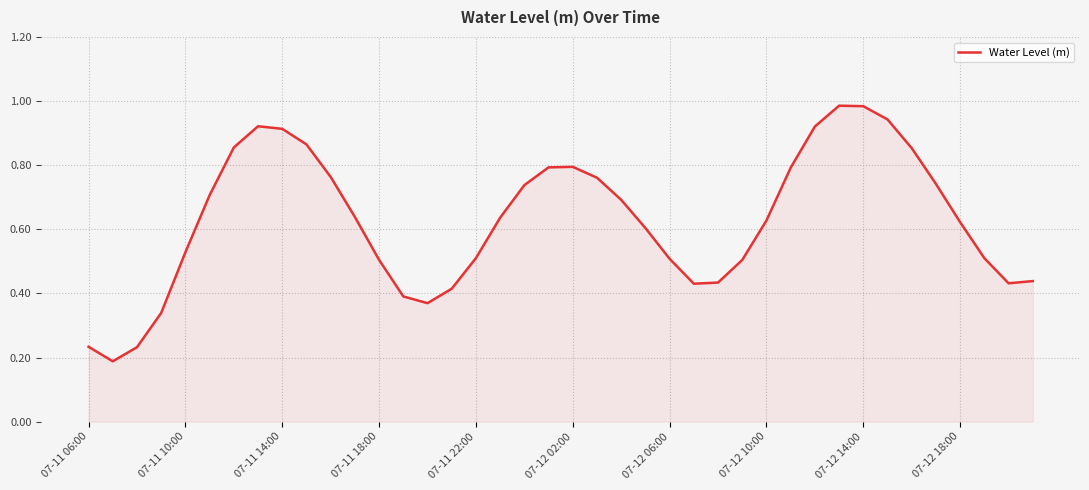

Is this an area chart (filled region under the line)?

Yes